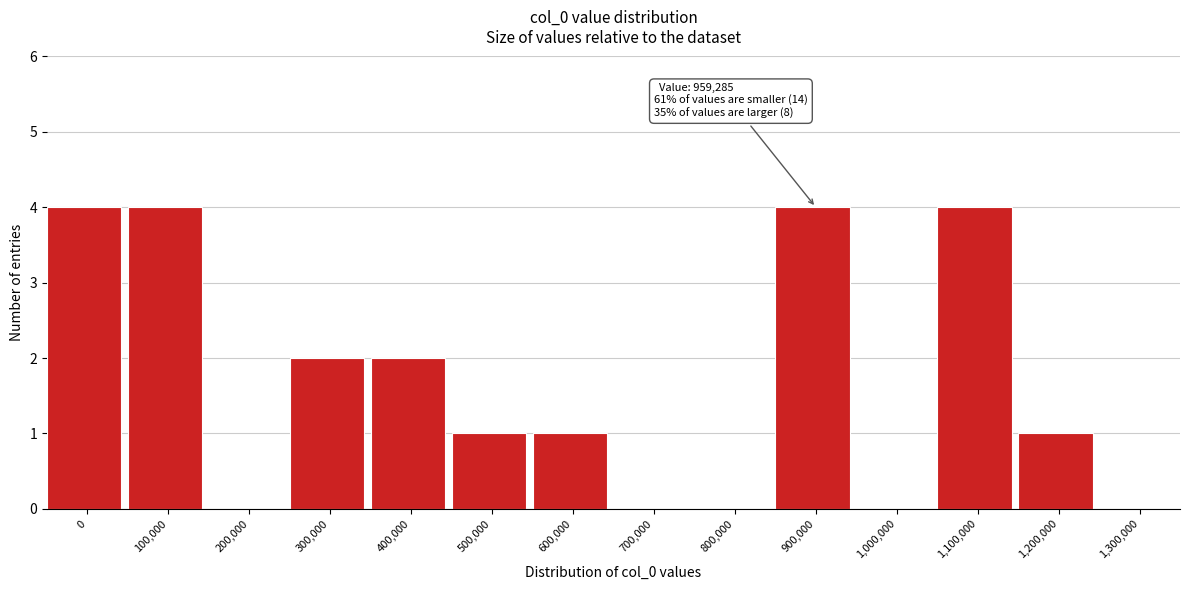

Reading left to right, transcribe all the data shown in this chart.

0=4	100,000=4	200,000=0	300,000=2	400,000=2	500,000=1	600,000=1	700,000=0	800,000=0	900,000=4	1,000,000=0	1,100,000=4	1,200,000=1	1,300,000=0